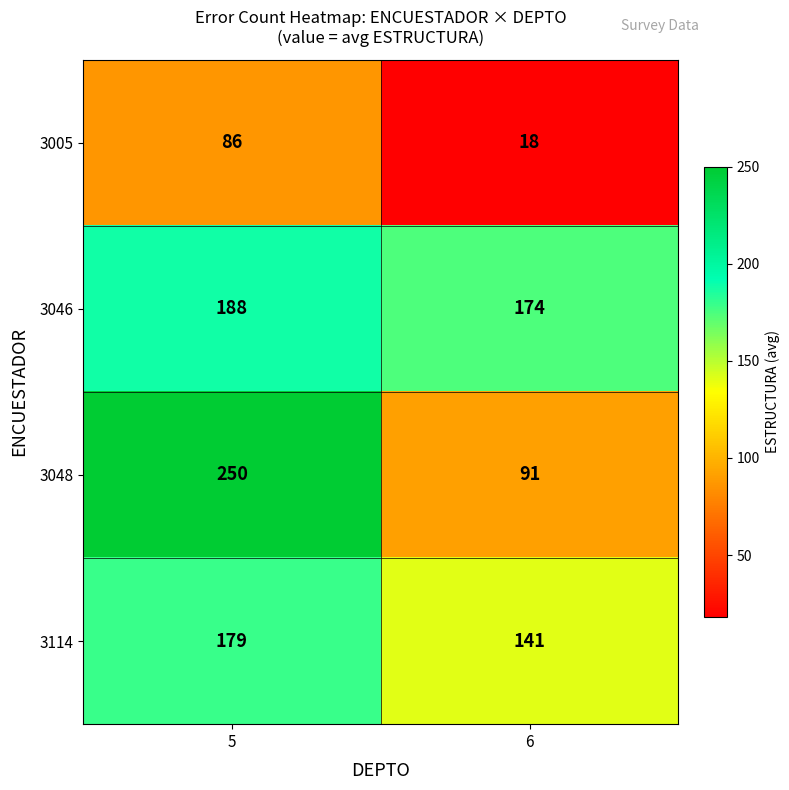

Reading left to right, what are all the values shown in this chart?

3005: 86	18
3046: 188	174
3048: 250	91
3114: 179	141